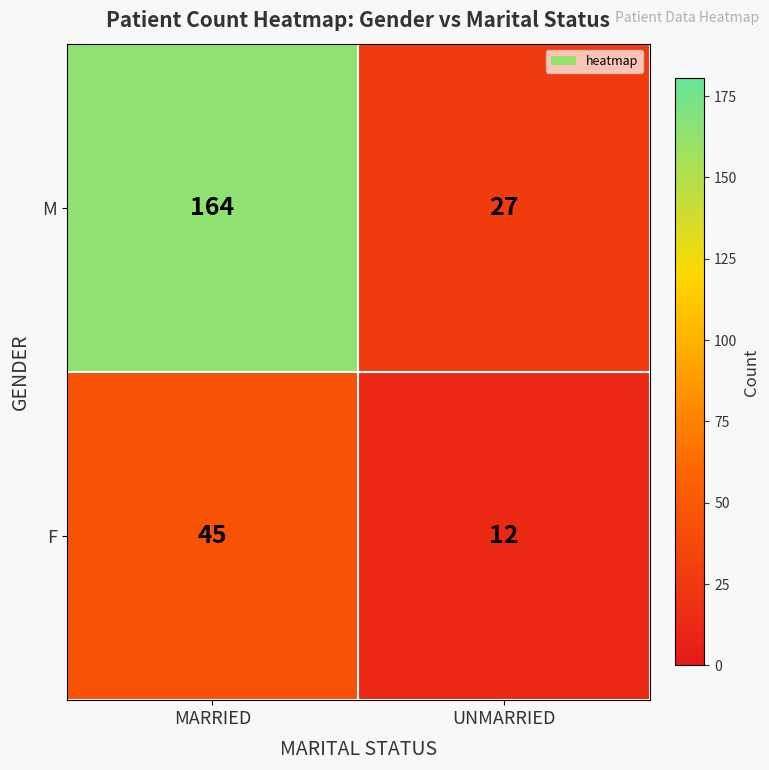

At how many categories does at least one series exceed 35?

1